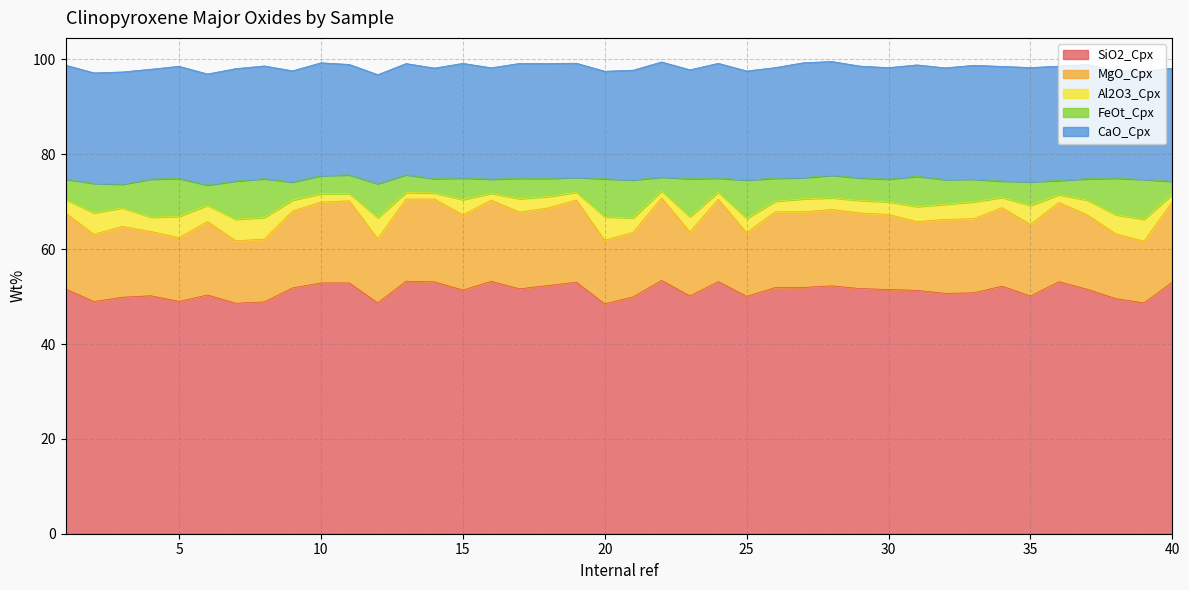

In Al2O3_Cpx, how many points are lower than both neighbors (excluding endpoints)?

12